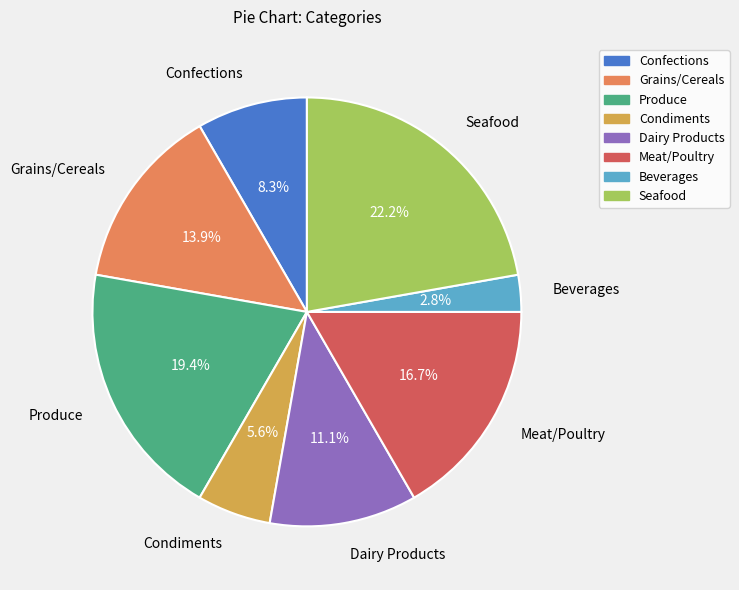

Combined, do Condiments and Dairy Products account for over 50%?

No